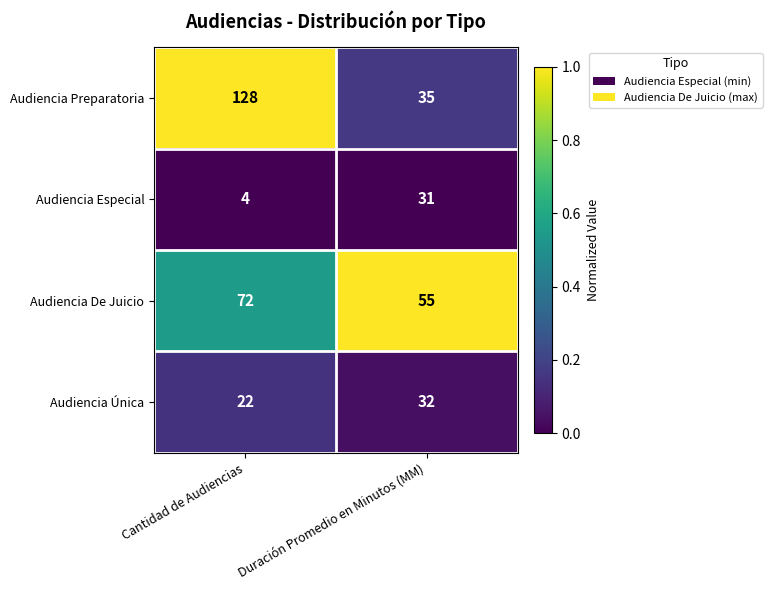

What is the difference between the maximum and minimum values in the Audiencia De Juicio series?

17